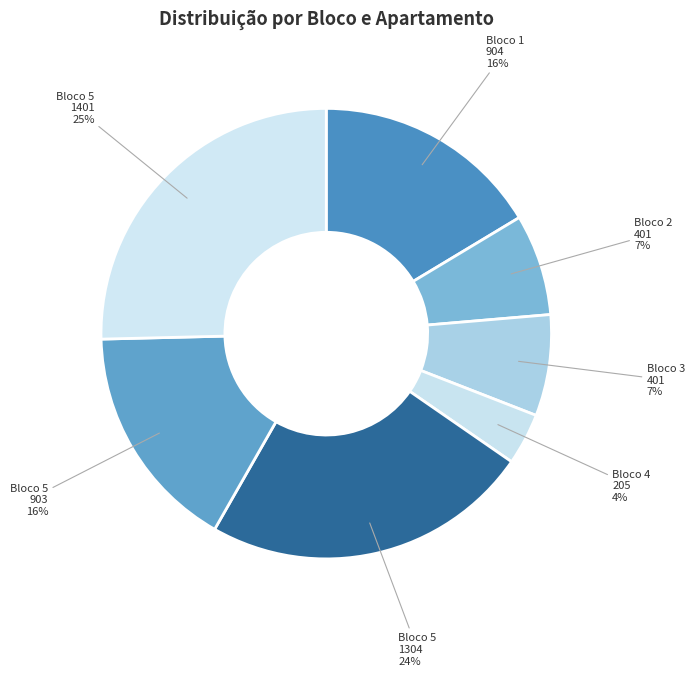

Count the number of slices in the pie.

7